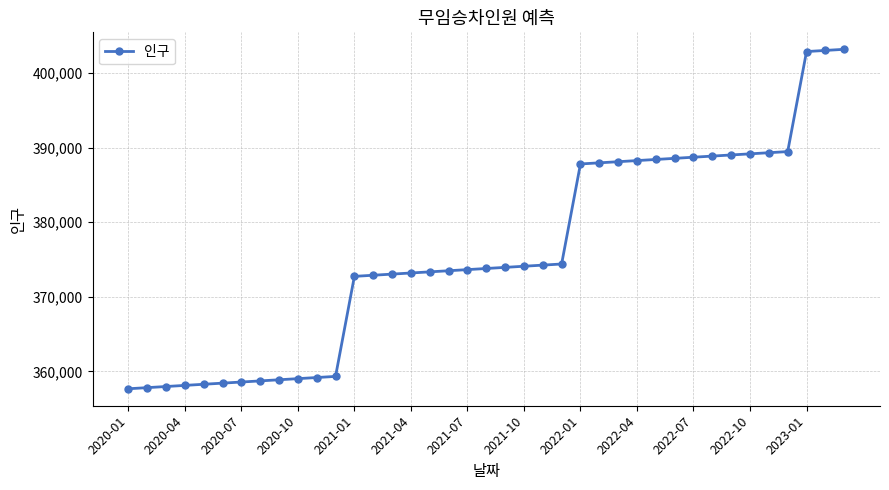

How many distinct data groups are displayed?

1